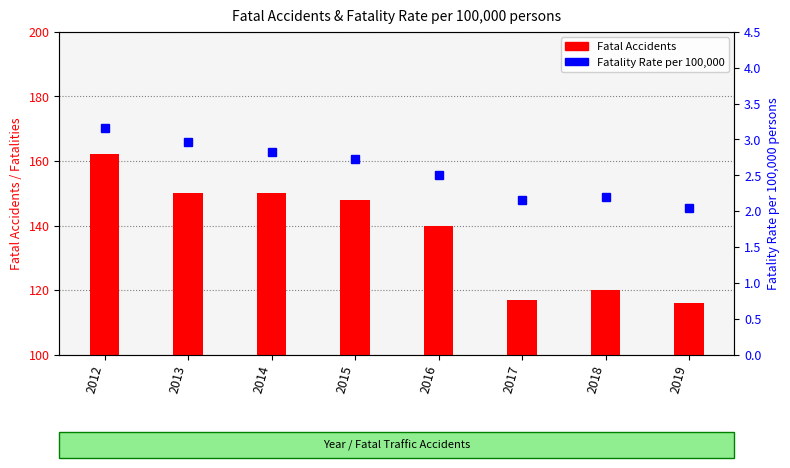

Reading left to right, transcribe all the data shown in this chart.

Fatal Accidents: 162.0	150.0	150.0	148.0	140.0	117.0	120.0	116.0
Fatality Rate per 100,000: 3.2	3.0	2.8	2.7	2.5	2.2	2.2	2.0